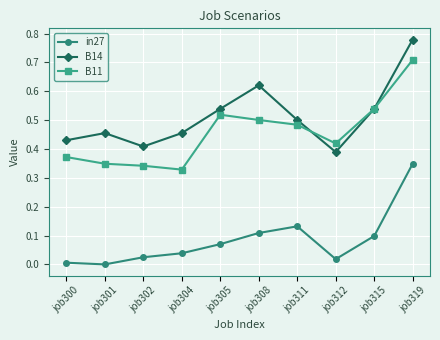

Count the number of categories in the chart.

10